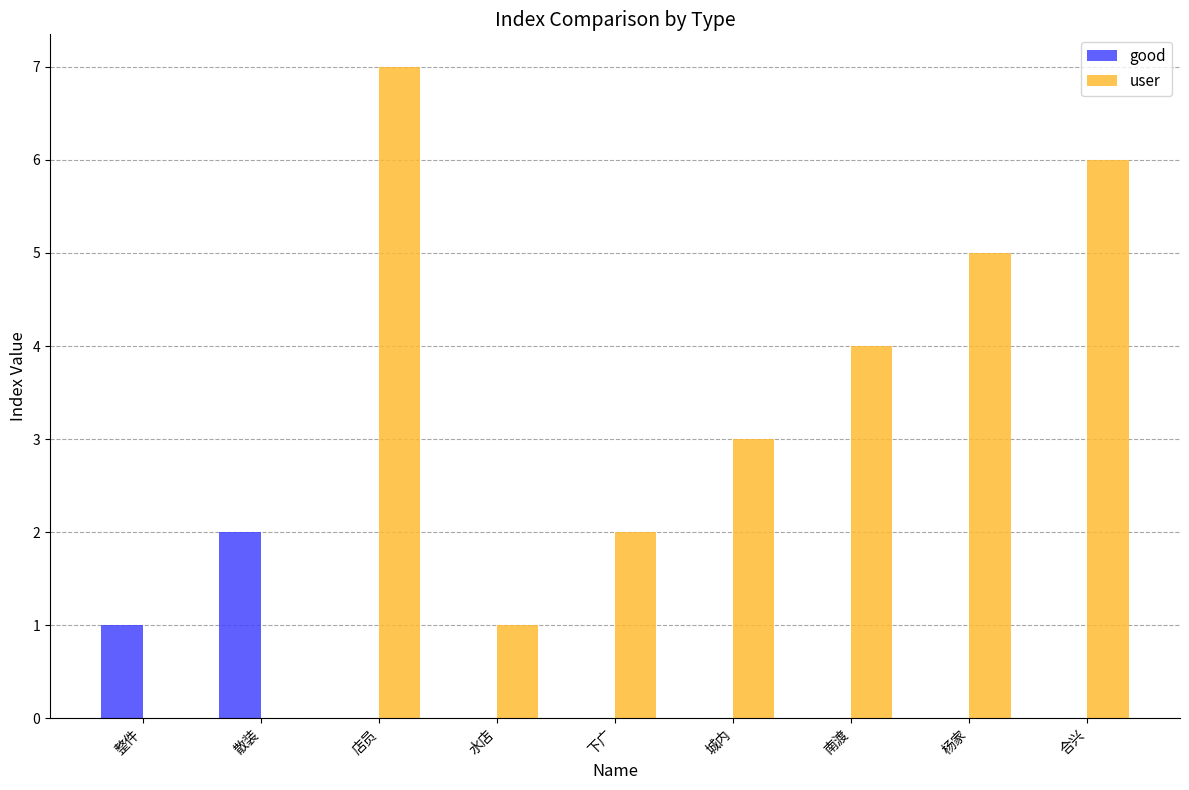

Which series has the largest total across all categories?

user